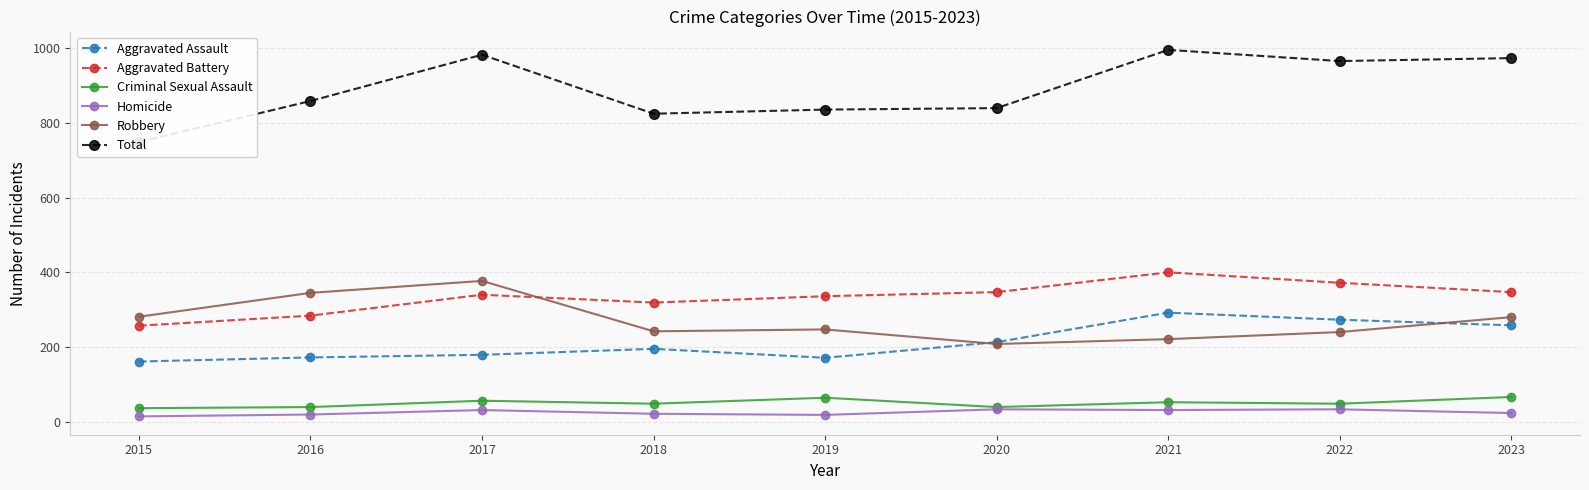

Which category has the highest value in the Homicide series?

2020